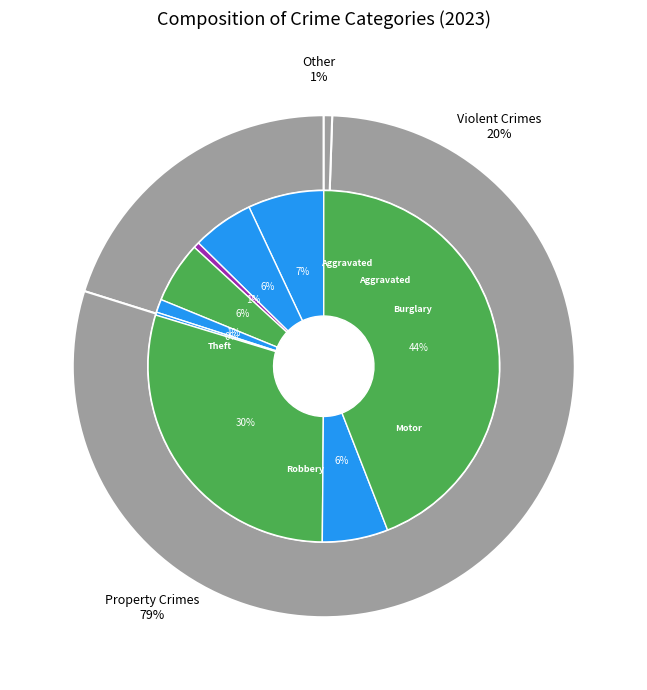

How many slices are in this pie chart?

9